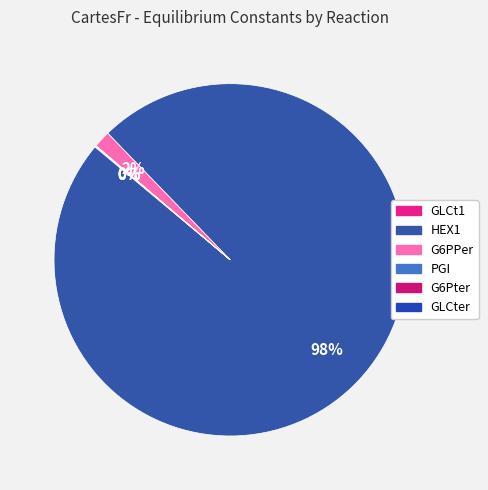

What is the change in value from GLCt1 to PGI?

-0.6